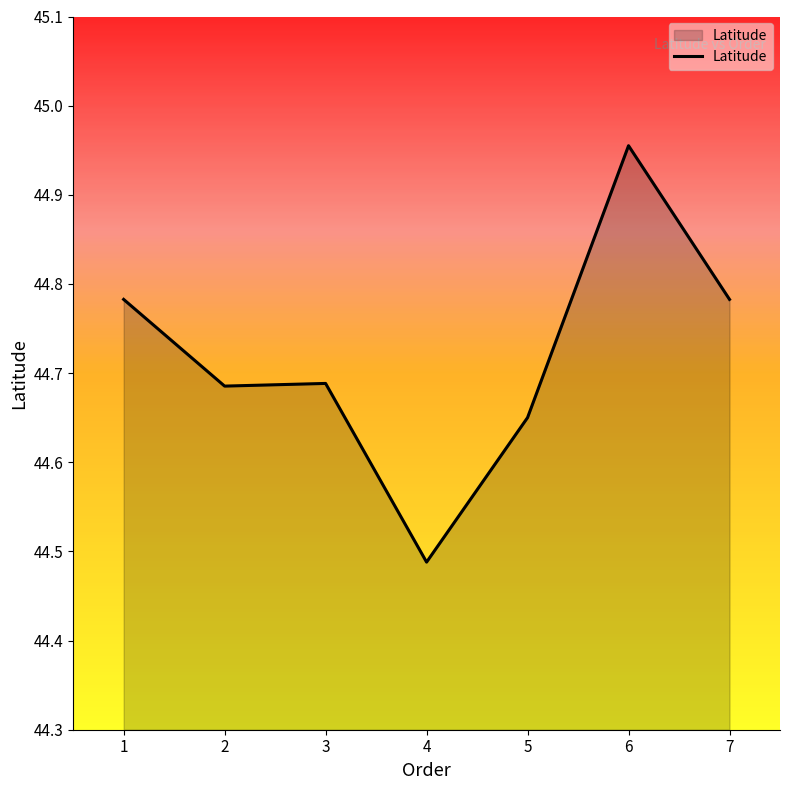

At which category does the chart reach its minimum across all series?

4